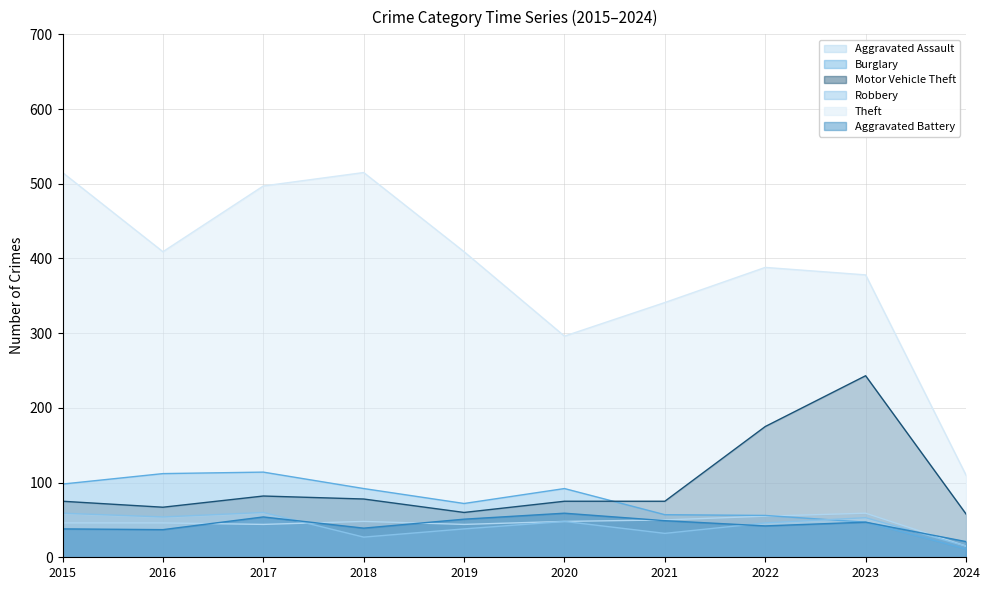

What is the difference between the maximum and minimum values in the Robbery series?

45